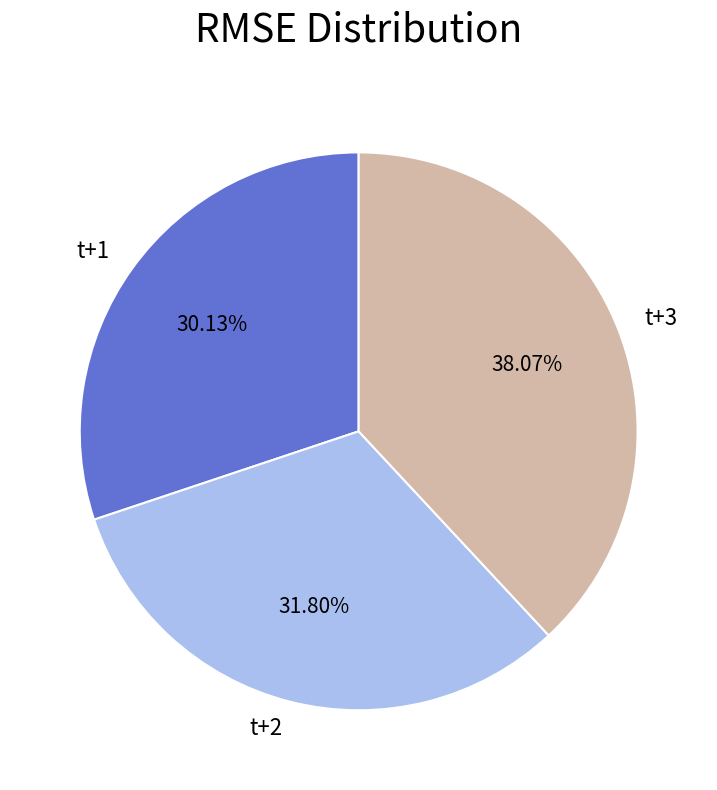

What is the largest slice in the pie chart?

t+3